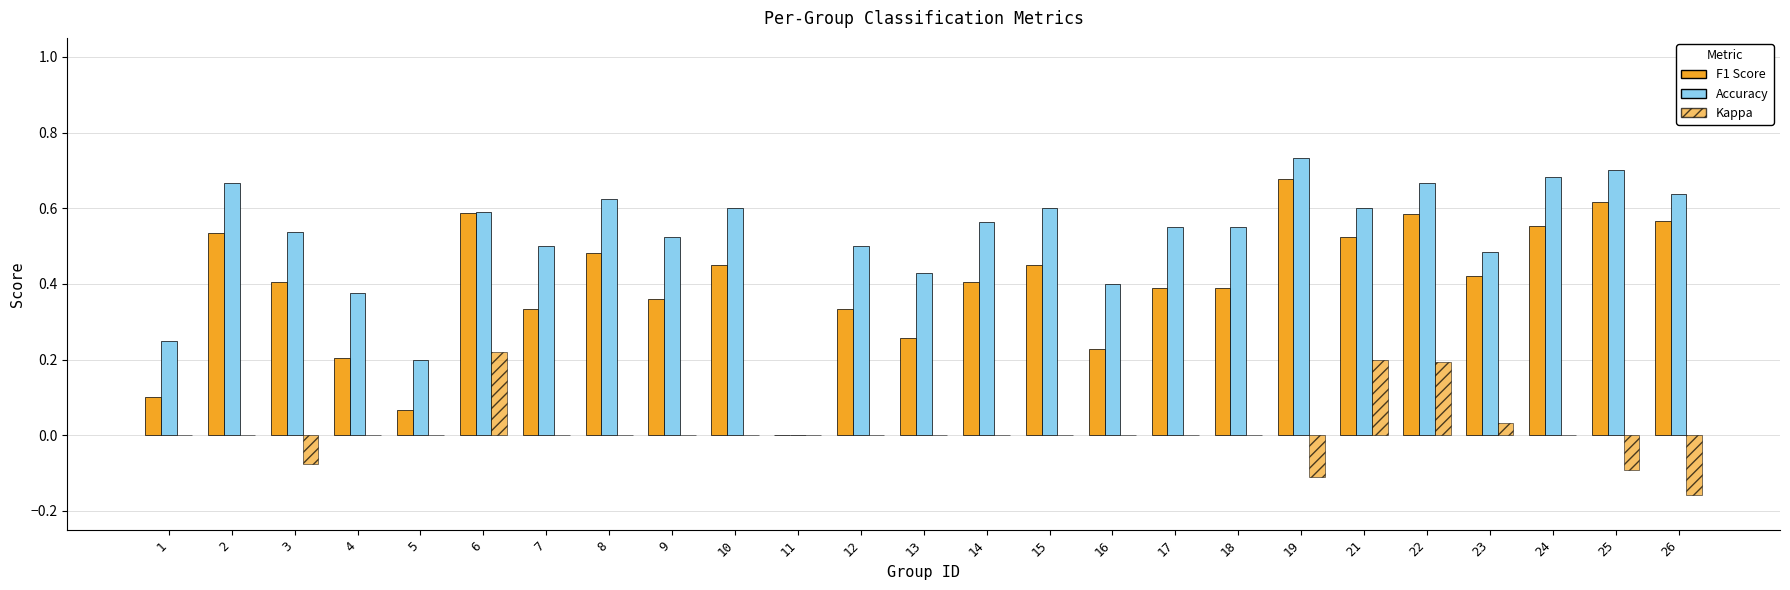

Is it true that Kappa equals 0.2 at 6?

True